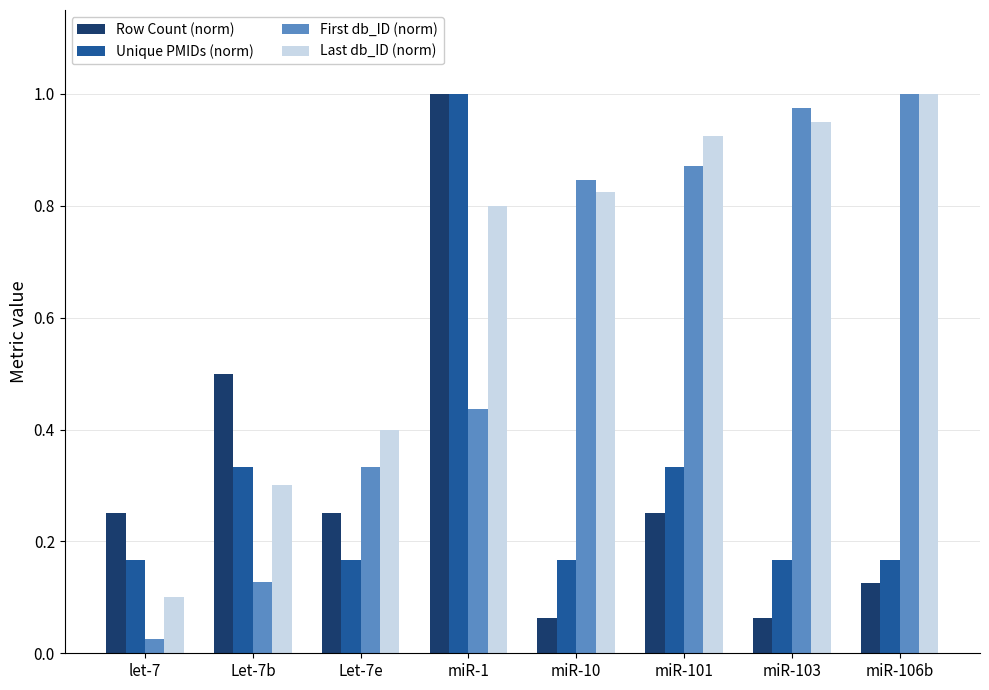

What is the label of the 1st bar from the right?

miR-106b